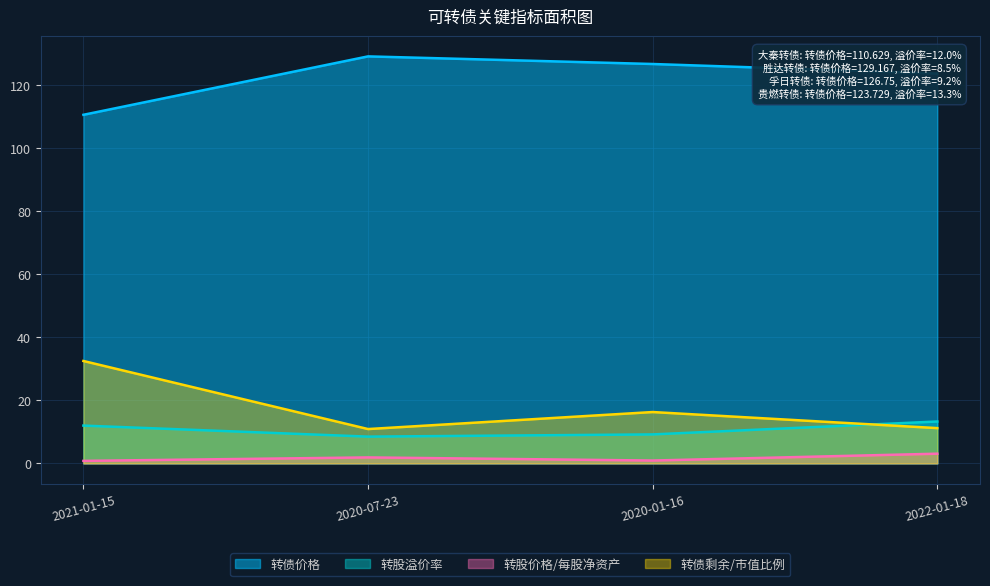

What is the total value across all series at 2020-01-16?

153.2